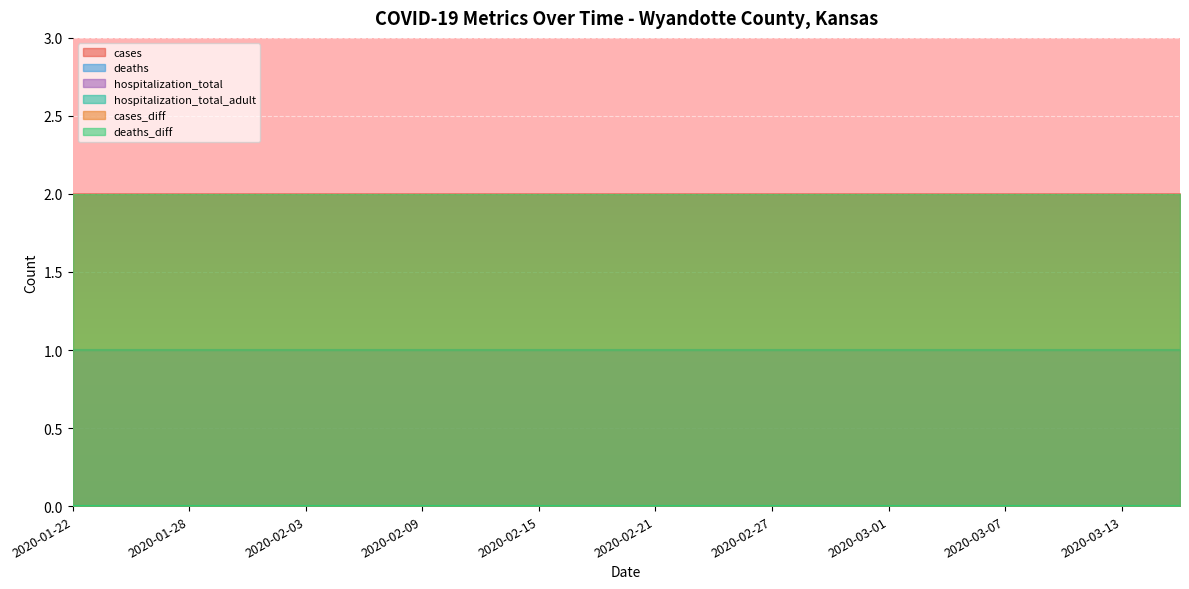

Which series changed the most between 2020-01-28 and 2020-02-21?

cases